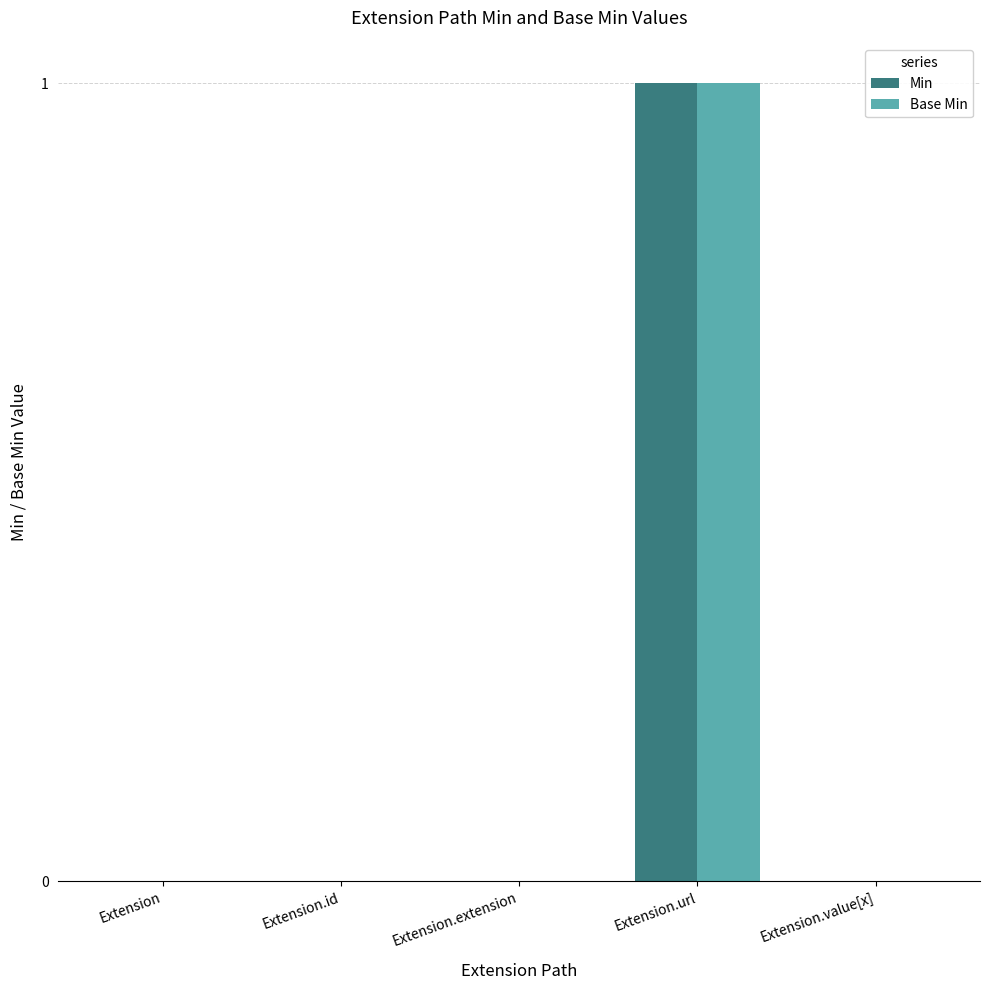

At which category is the sum across all series the highest?

Extension.url